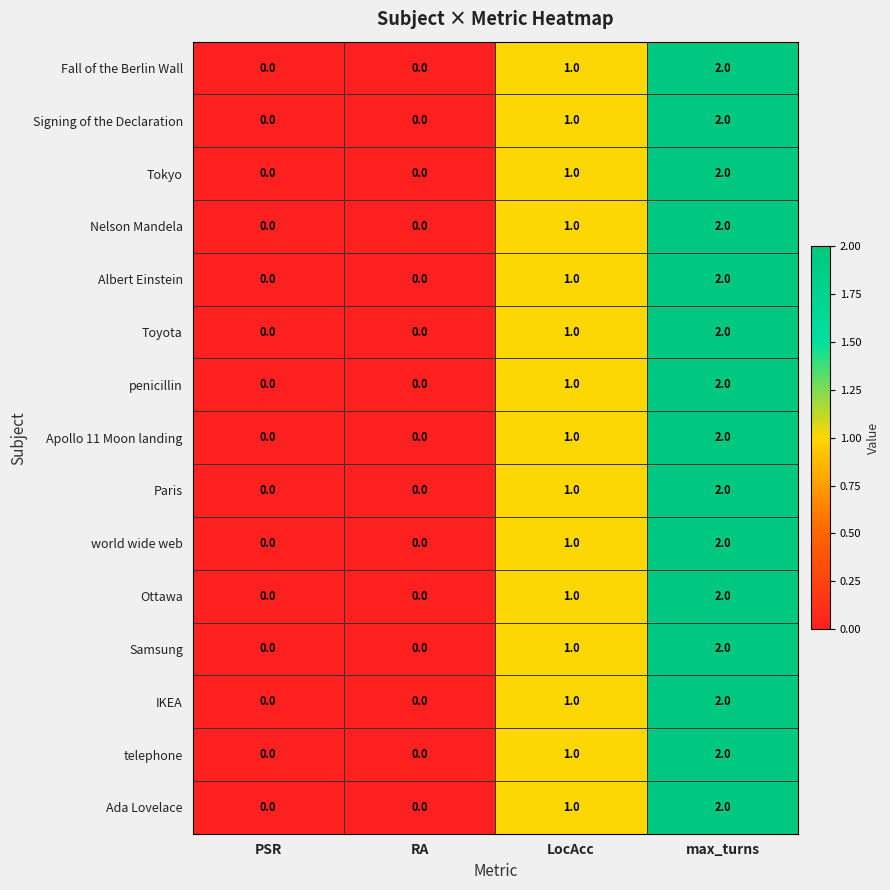

How many data points does each series have?

4